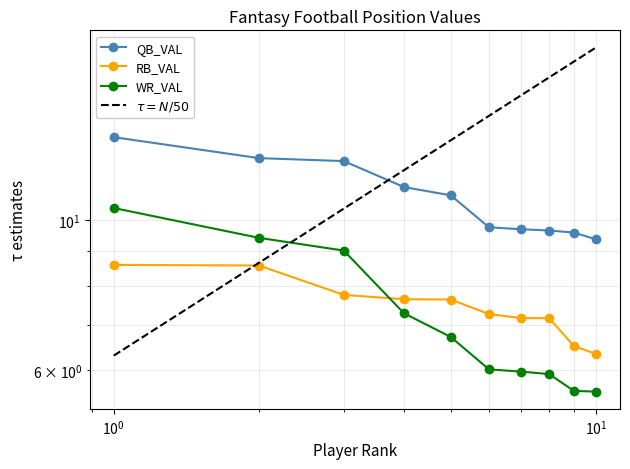

At which label is WR_VAL closest to 7?

4